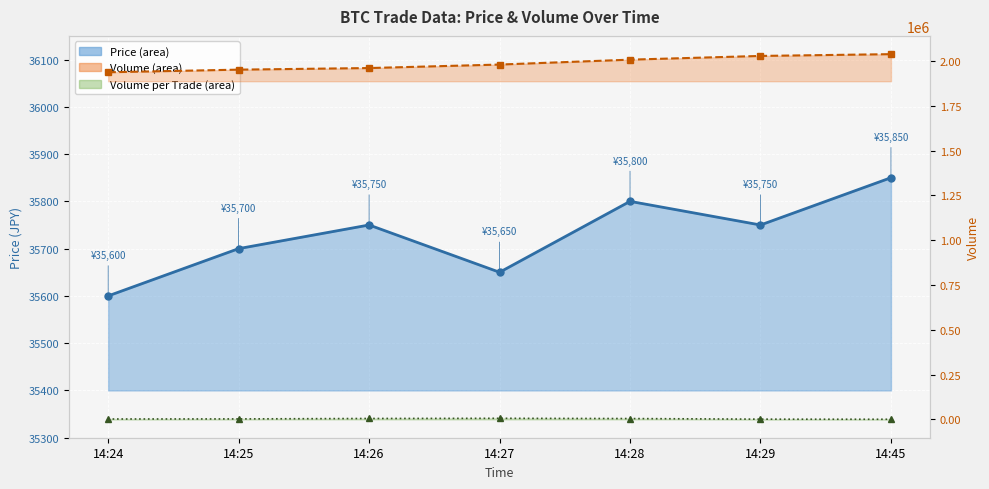

Which series changed the most between 14:24 and 14:45?

Volume Line